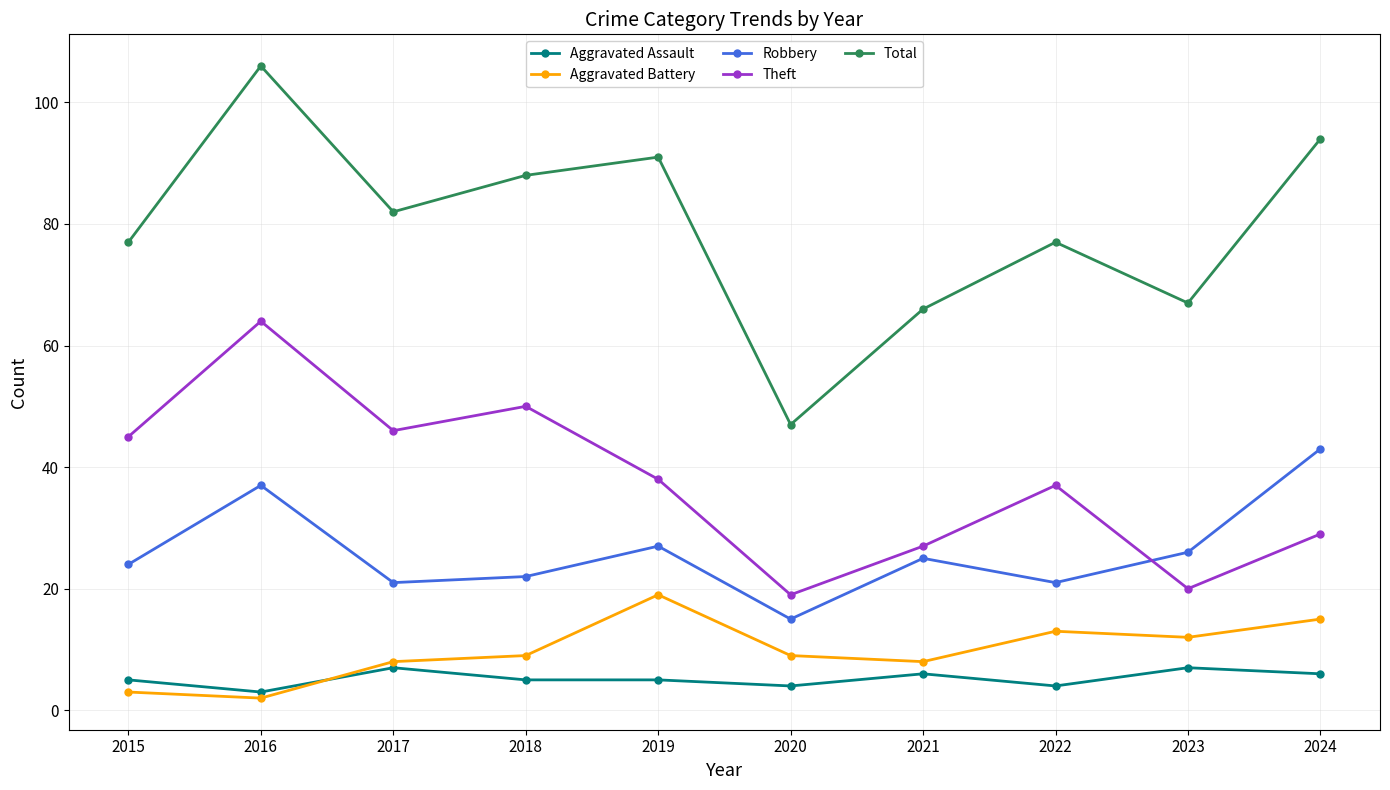

Count the number of categories in the chart.

10